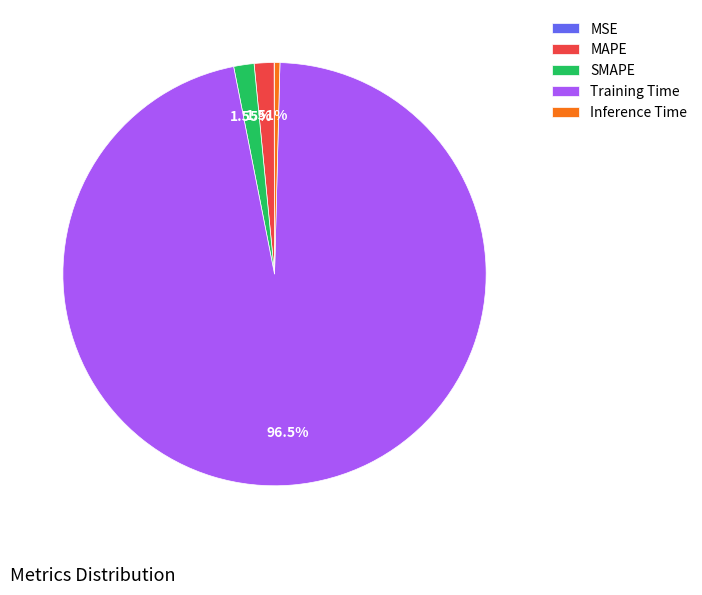

Which slice is the largest?

Training Time